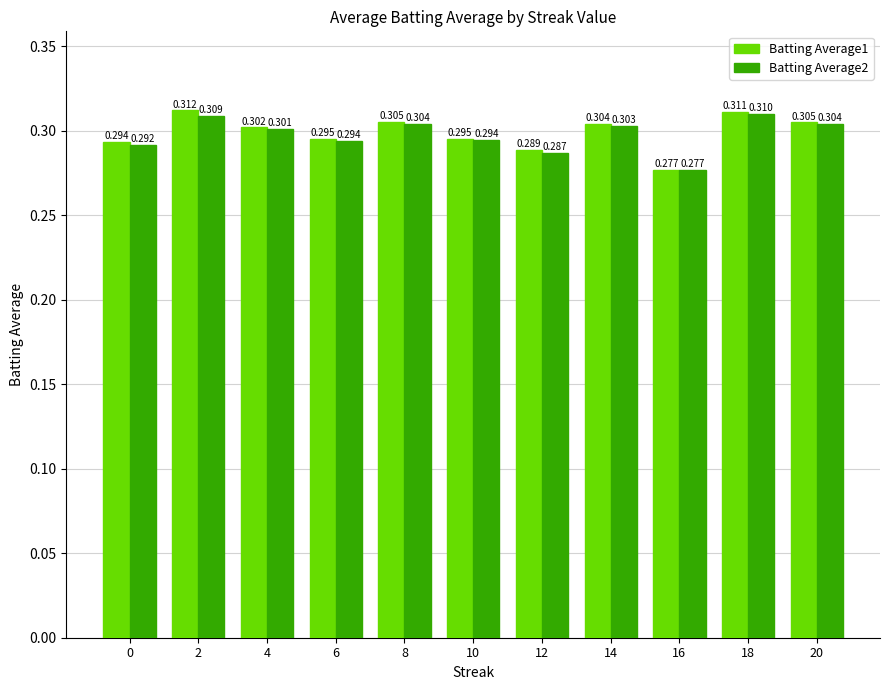

The value of Batting Average2 at 10 is 0.3. True or false?

True